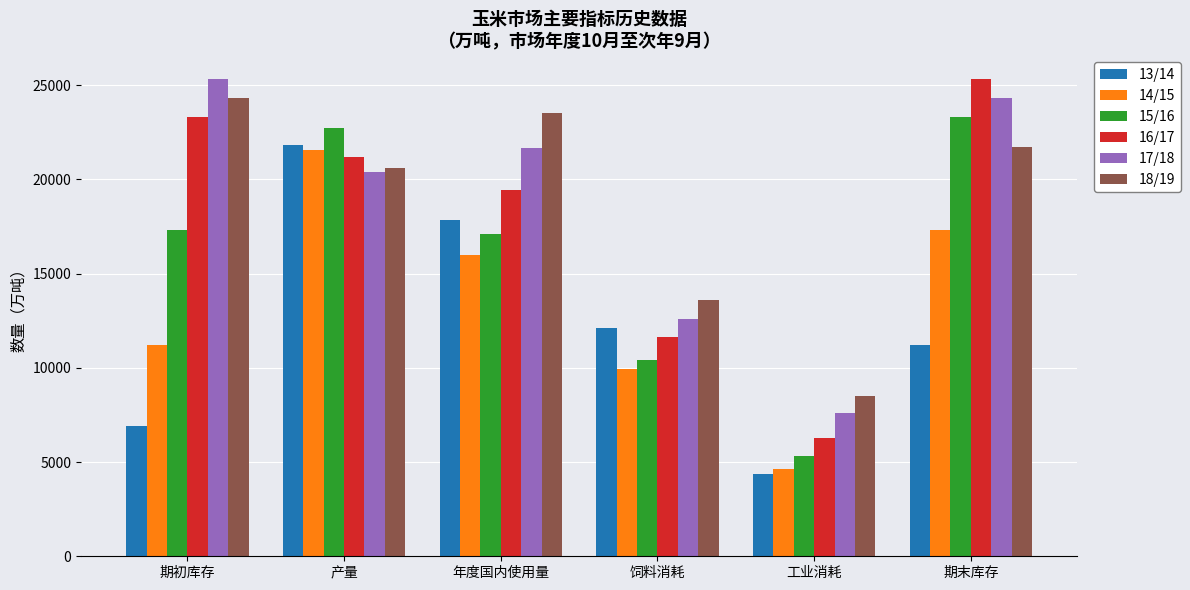

True or false: 15/16 has a value of 17085.0 at 年度国内使用量.

True